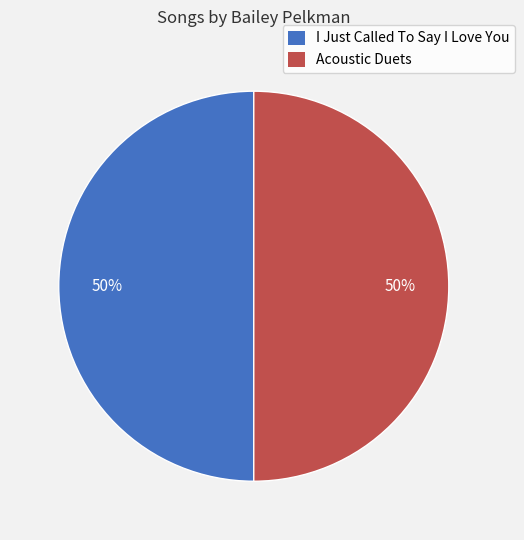

Is it true that Acoustic Duets is 50% of the pie?

True